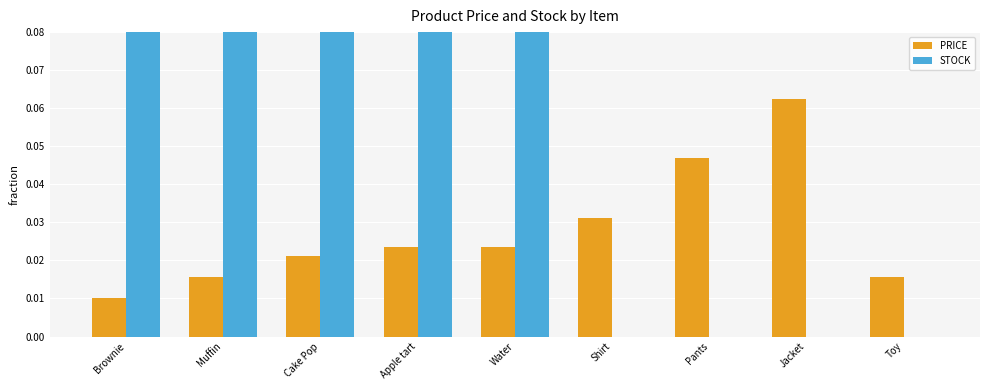

Reading left to right, transcribe all the data shown in this chart.

PRICE: 0.0	0.0	0.0	0.0	0.0	0.0	0.0	0.1	0.0
STOCK: 0.8	0.6	0.4	0.9	0.5	0.0	0.0	0.0	0.0